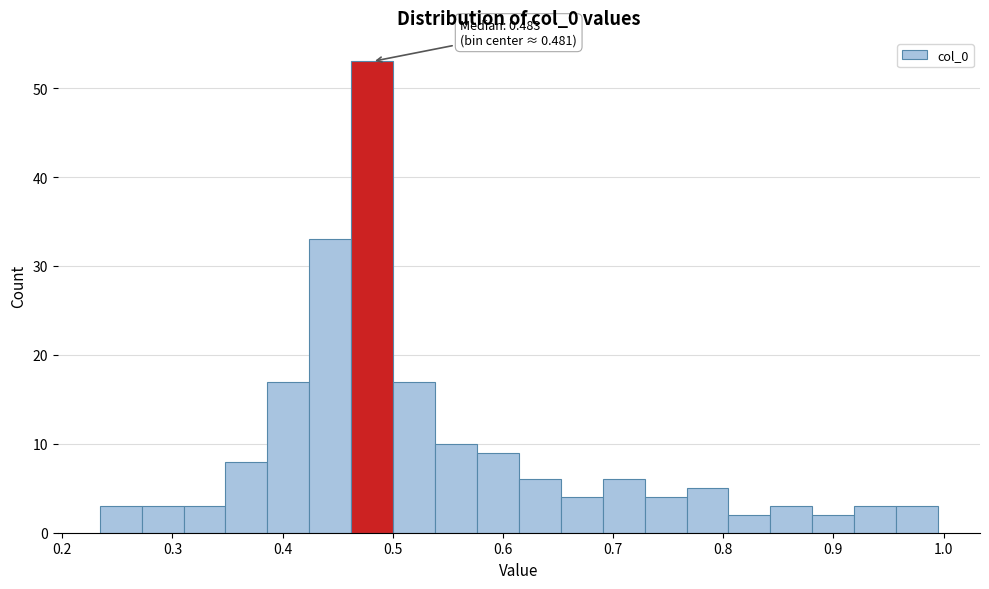

Around what value on the x-axis is the tallest bar? Give the approximate position of its centre, as read against the axis.

0.48